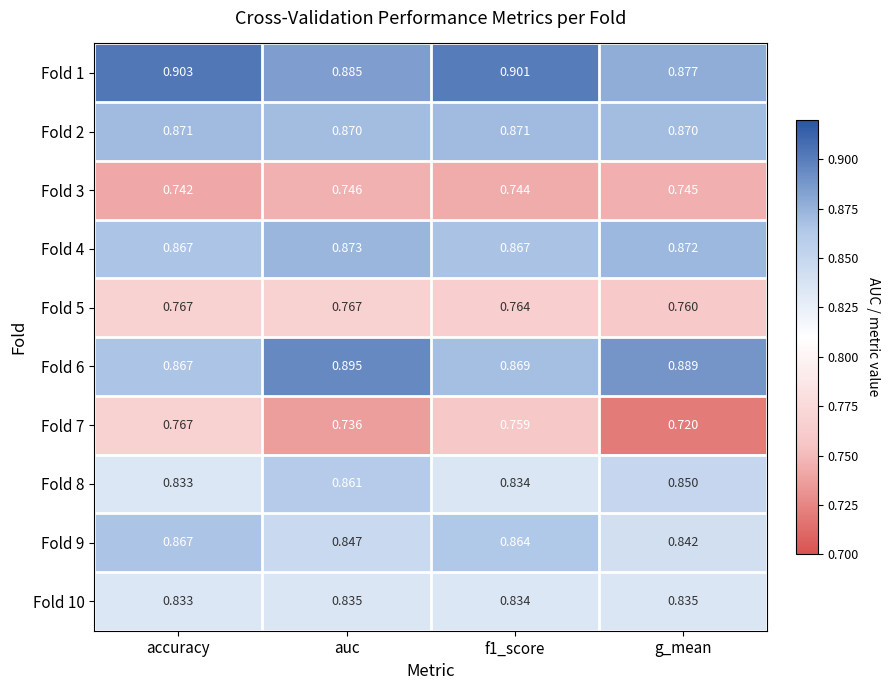

Is the value of Fold 3 at g_mean greater than the value of Fold 5 at accuracy?

No